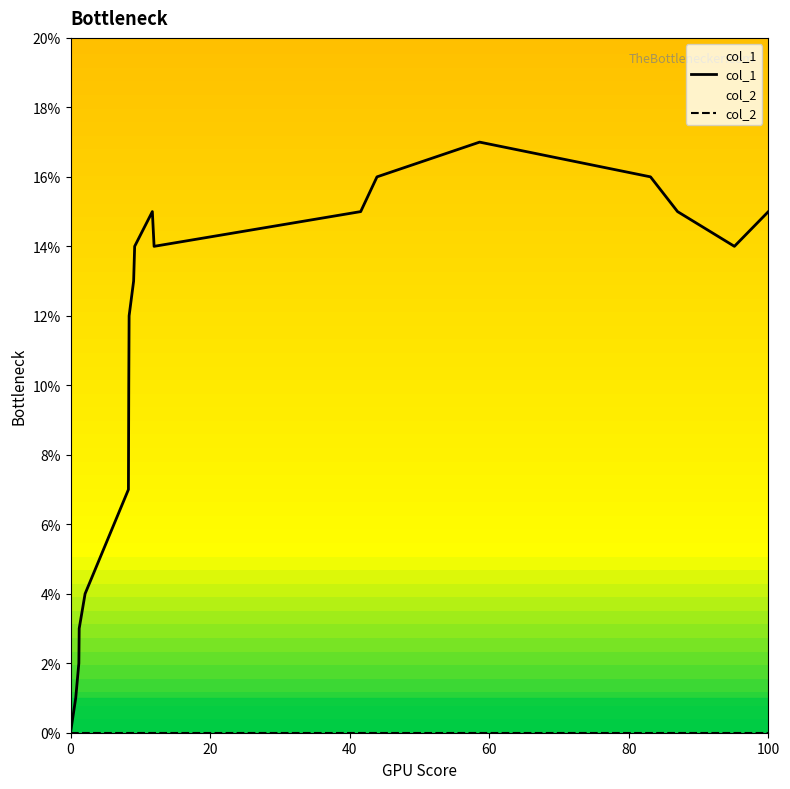

At how many categories does at least one series exceed 9?

13